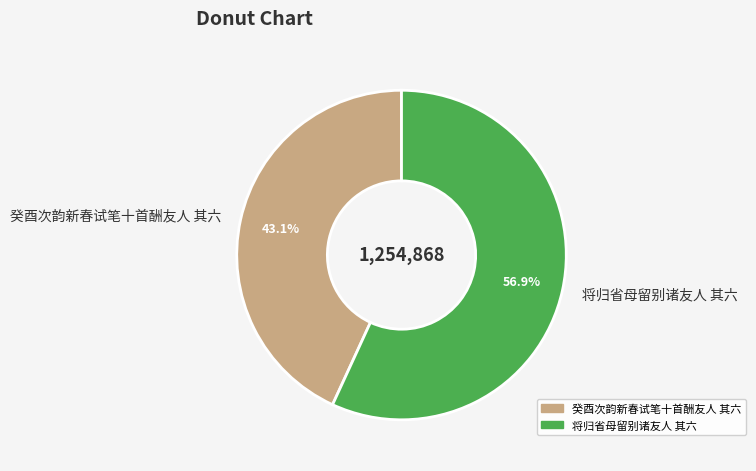

The 将归省母留别诸友人 其六 slice represents 67% of the pie. True or false?

False